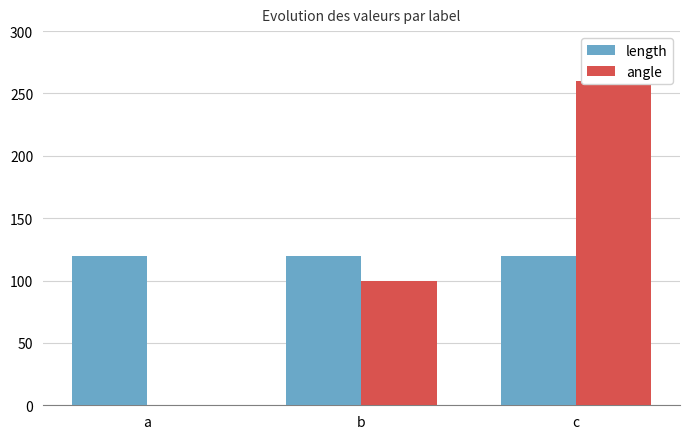

Is the value of angle at b greater than the value of length at b?

No